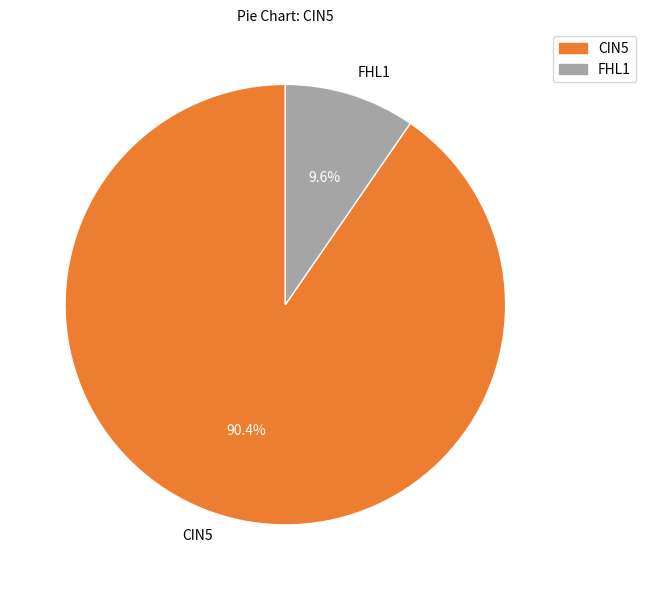

Which slice is the smallest?

FHL1